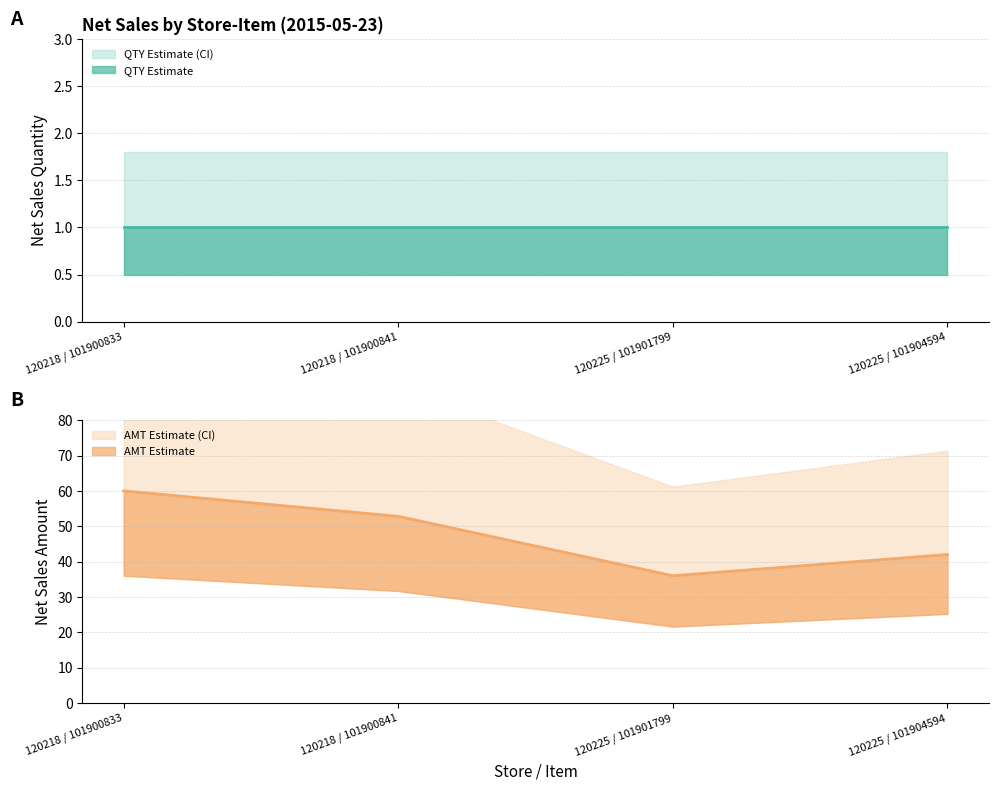

How many values are between 42 and 60?

3